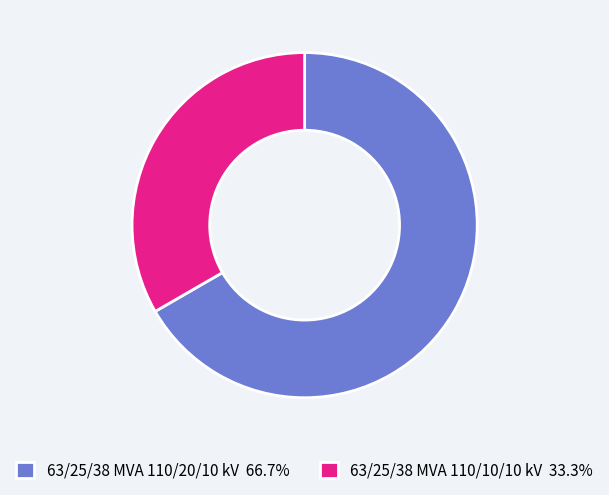

What is the ratio of the value at 63/25/38 MVA 110/10/10 kV 33.3% to the value at 63/25/38 MVA 110/20/10 kV 66.7%?

0.5